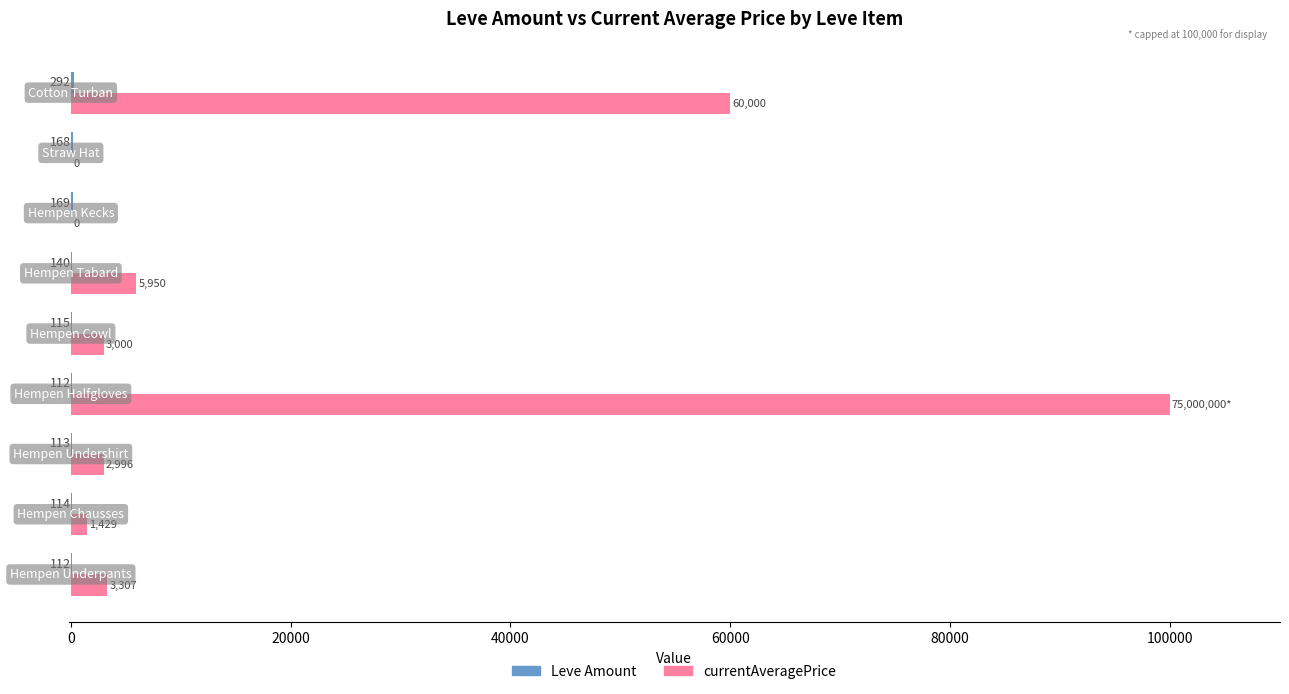

What is the maximum value shown in the chart?

100000